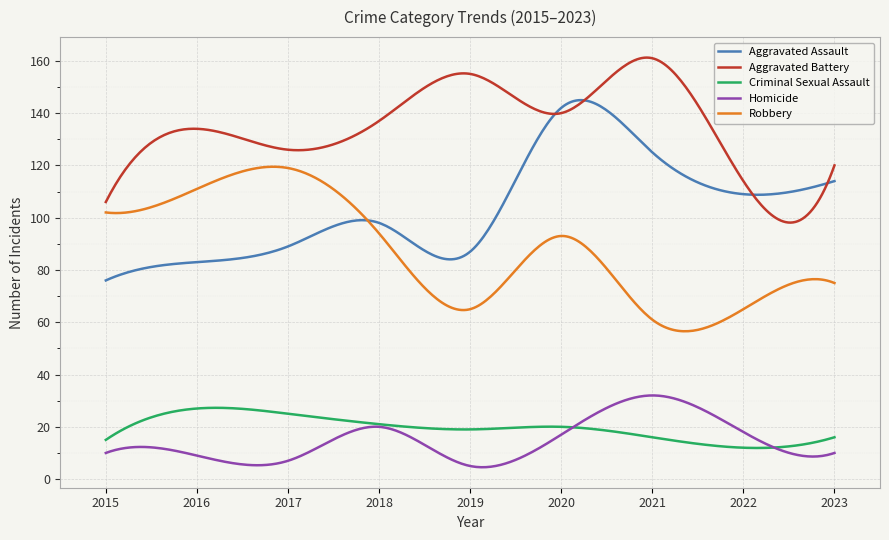

At how many categories does at least one series exceed 34?

300